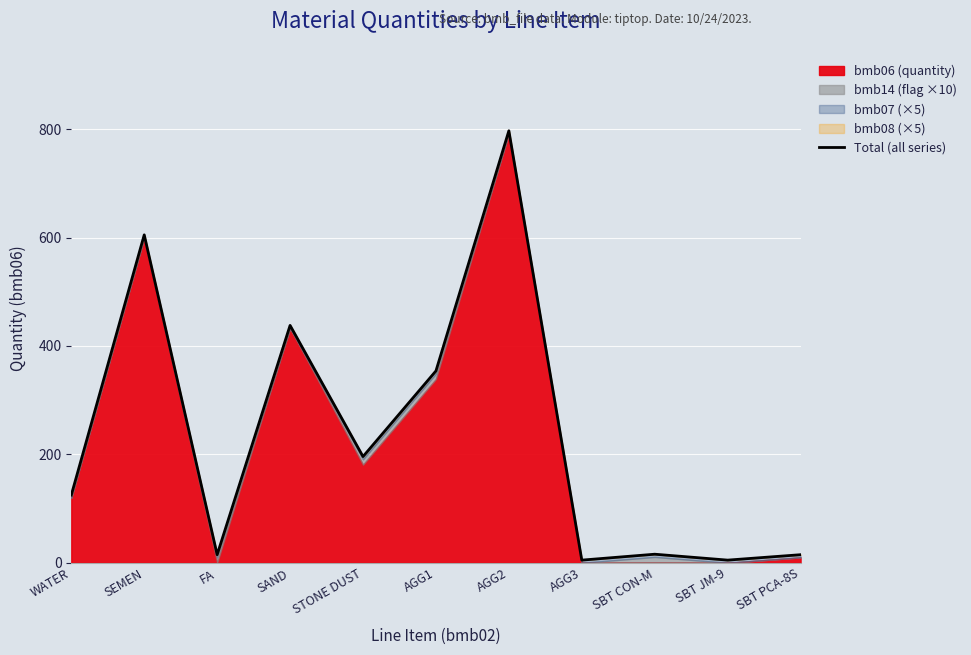

What is the greatest value displayed?

797.0